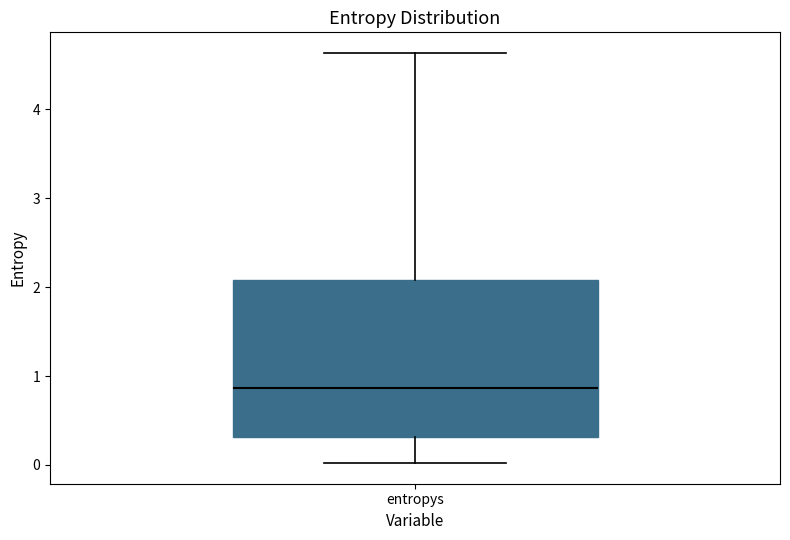

Transcribe this box plot: give where the median line is, the range the box spans, and where the two whiskers end, as read against the y-axis. The values are not printed on the chart, so give them approximately, as read against the axis.

median 0.9, box 0.3 to 2.1, whiskers 0.0 to 4.6